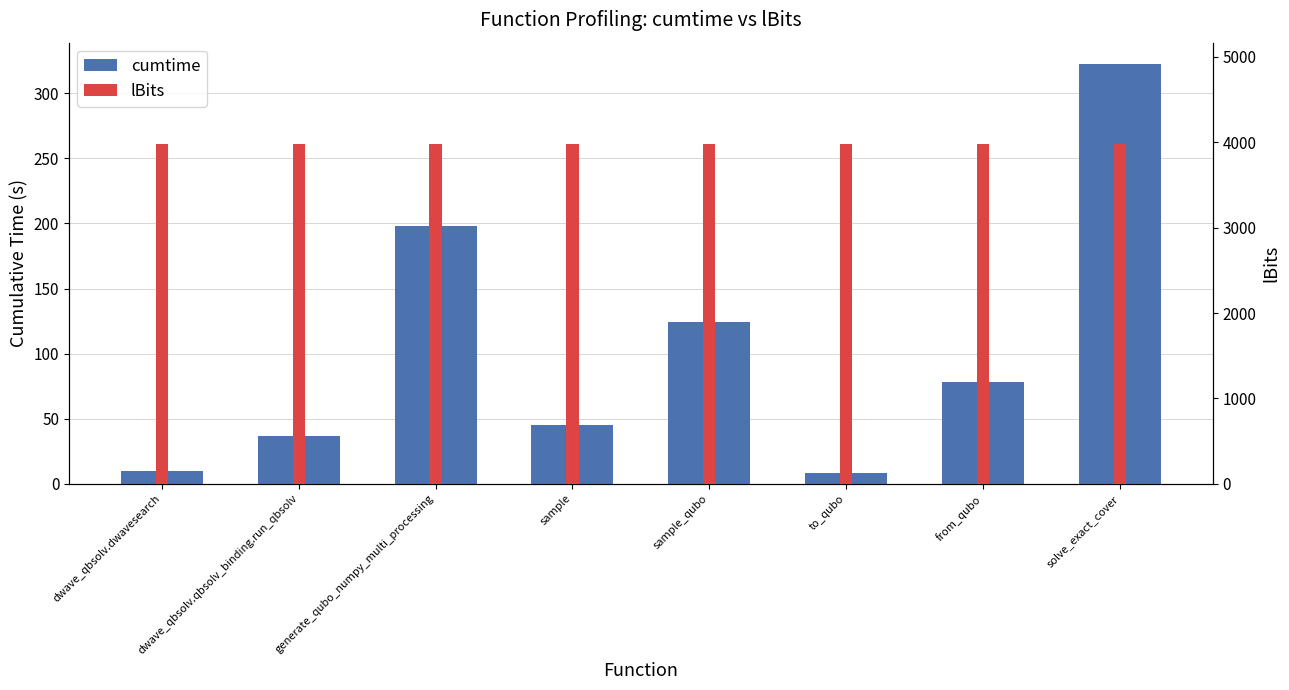

At which category is the sum across all series the highest?

solve_exact_cover